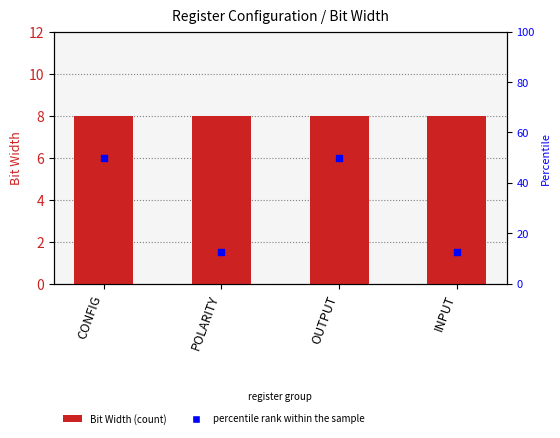

Which series has the largest total across all categories?

percentile rank within the sample